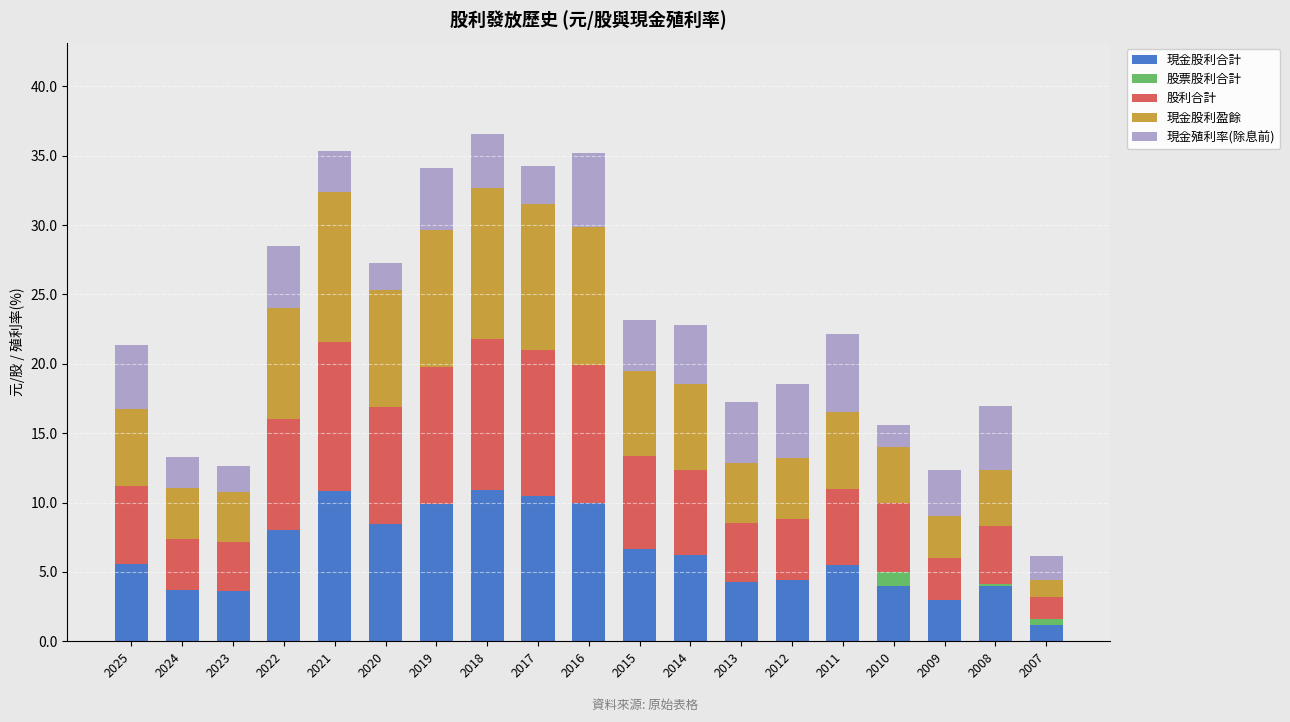

What is the total value across all series at 2017?

34.2